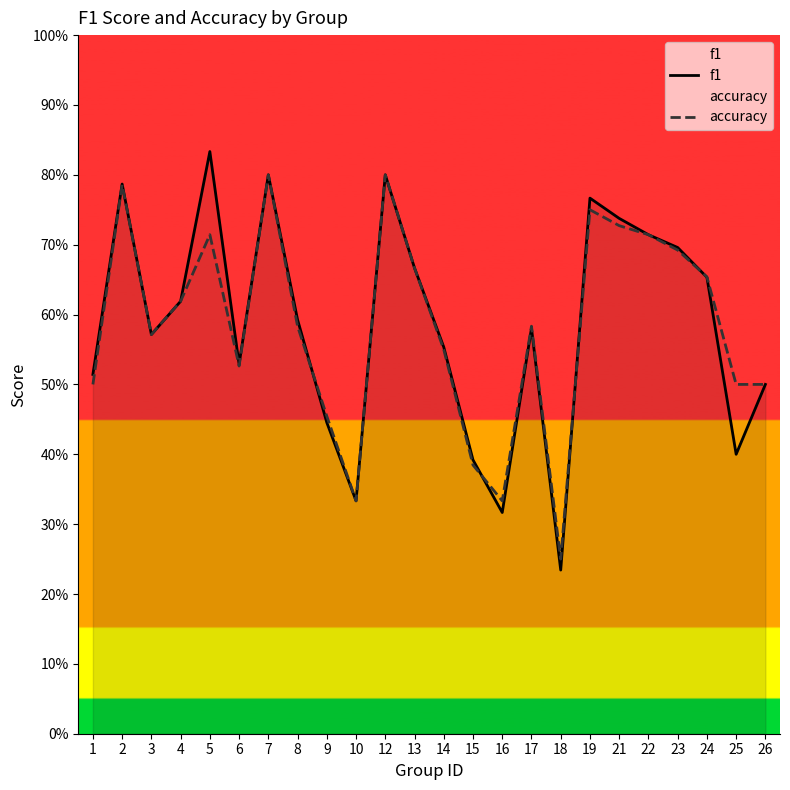

What is the spread (max minus min) of values at 5?

0.1